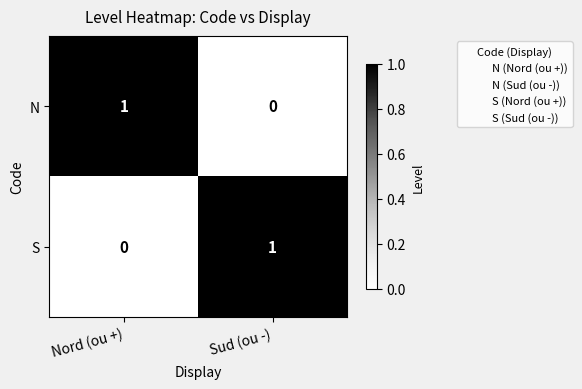

The value of N at Sud (ou -) is -1. True or false?

False